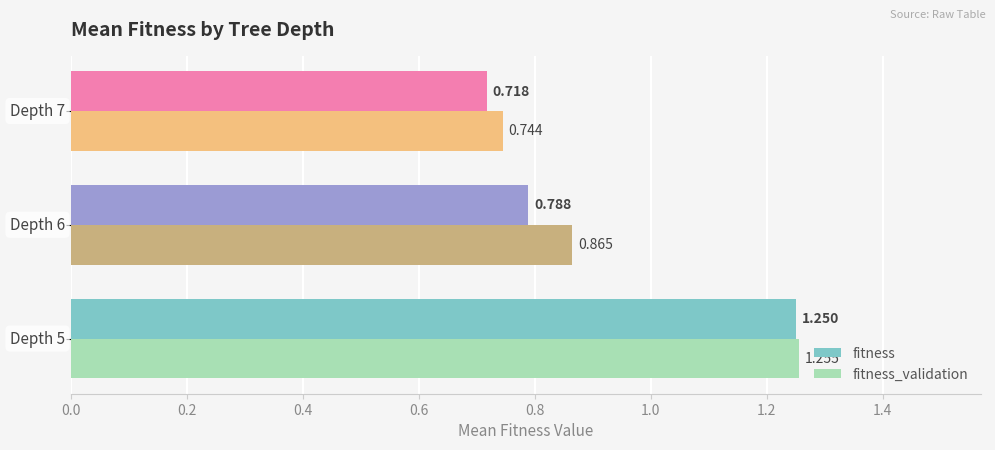

What is the sum of all fitness values?

2.8